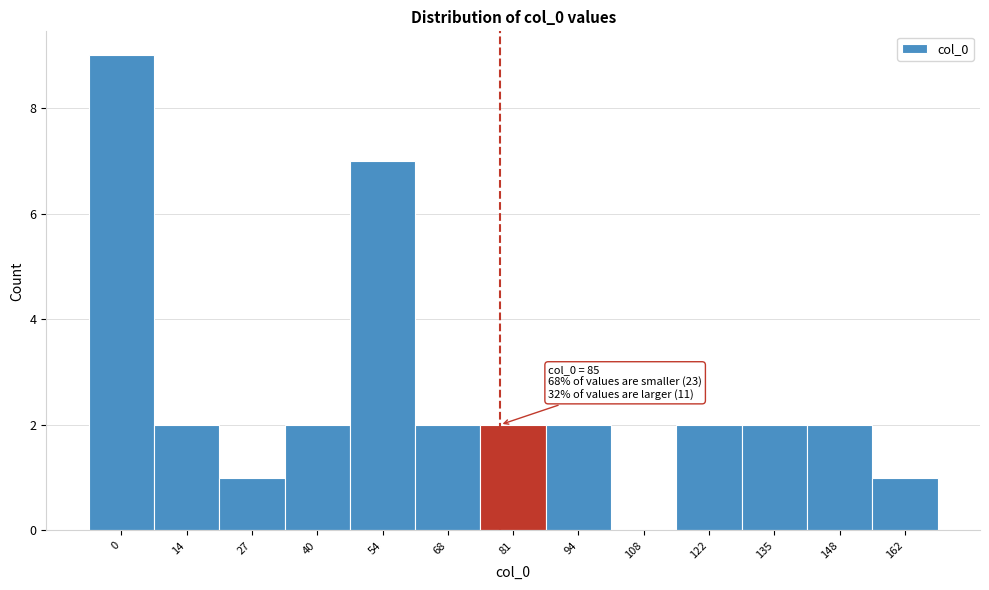

Reading left to right, what are all the values shown in this chart?

0=9	14=2	27=1	40=2	54=7	68=2	81=2	94=2	108=0	122=2	135=2	148=2	162=1